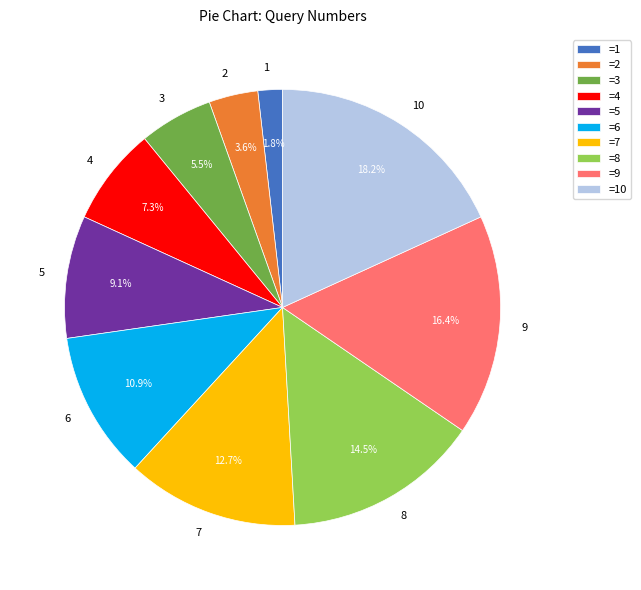

What percentage is the 6 slice, to the nearest percent?

11%